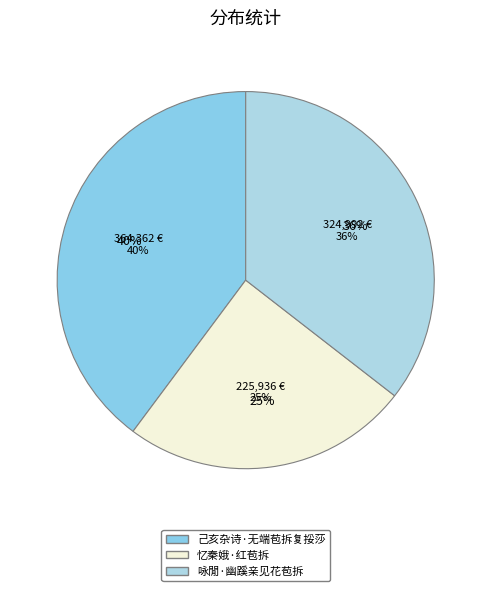

How many slices are in this pie chart?

3